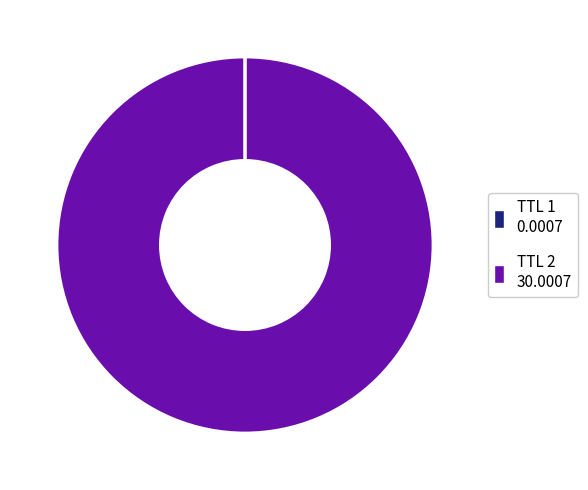

Is there any slice that represents more than half of the pie?

Yes